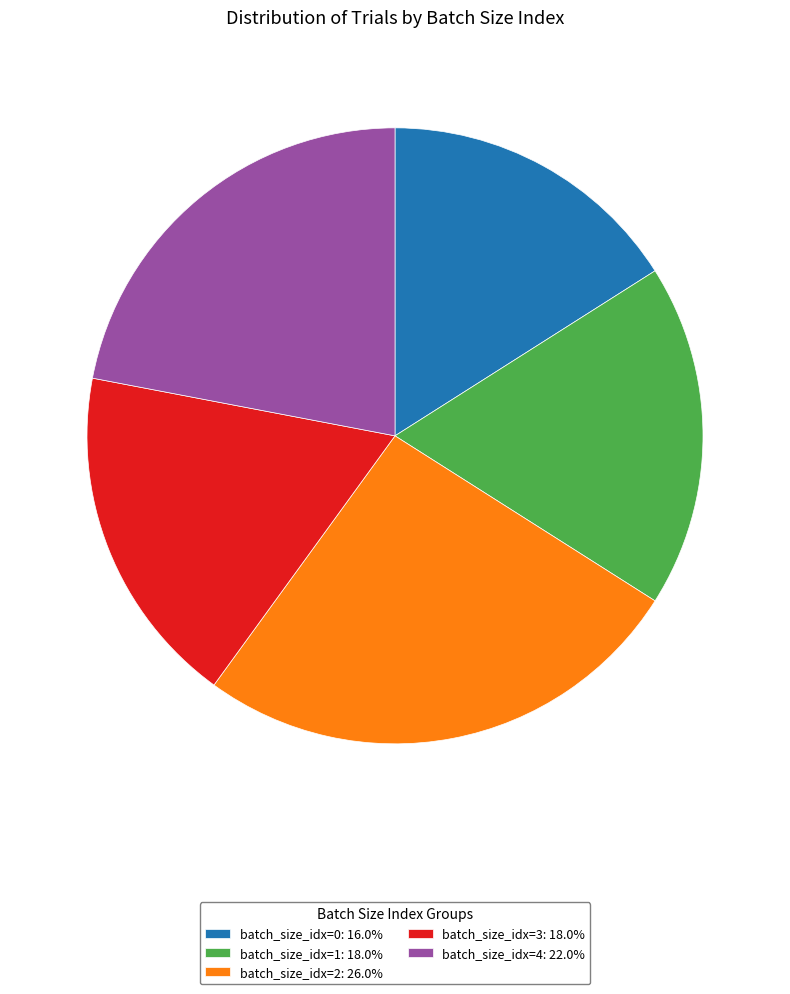

Which category has the smallest portion of the pie?

batch_size_idx=0